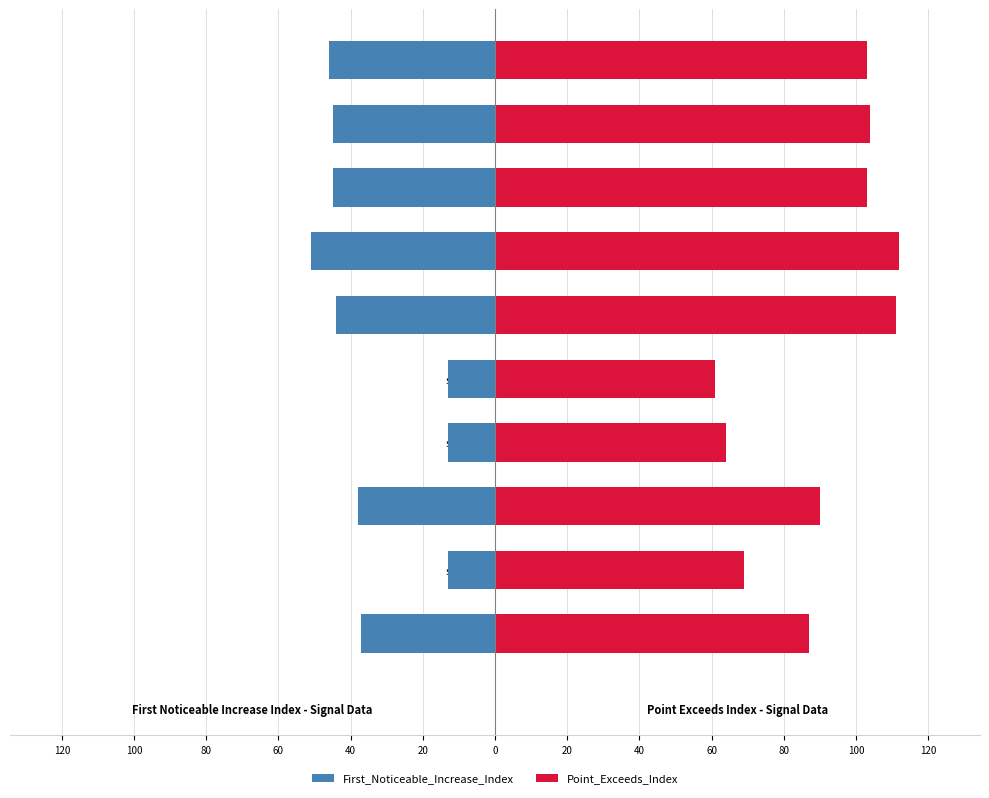

Between signal segment 9 and signal segment 10, which series saw the biggest shift?

First_Noticeable_Increase_Index